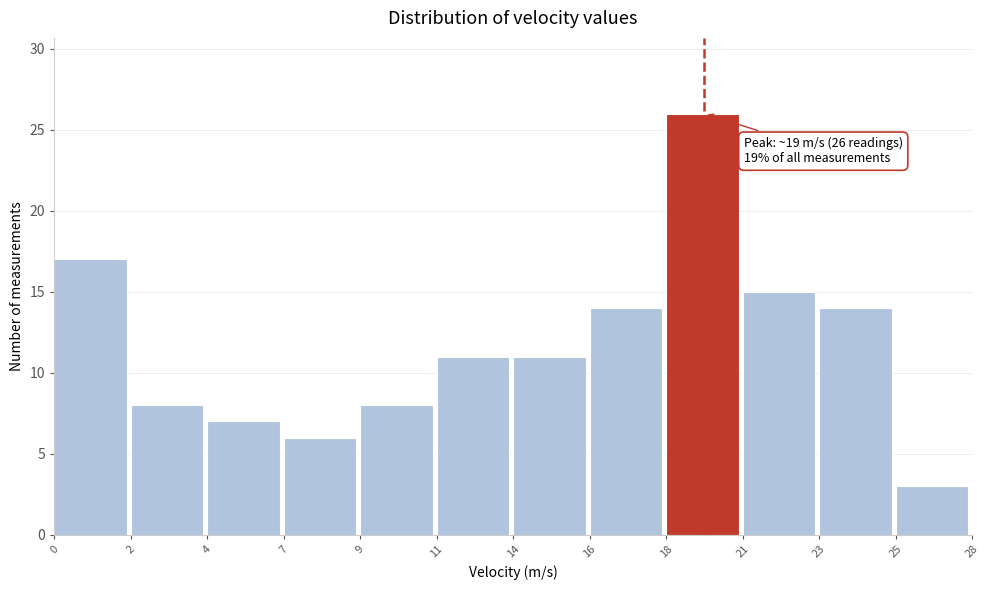

Reading left to right, extract all data points from this chart.

17	8	7	6	8	11	11	14	26	15	14	3